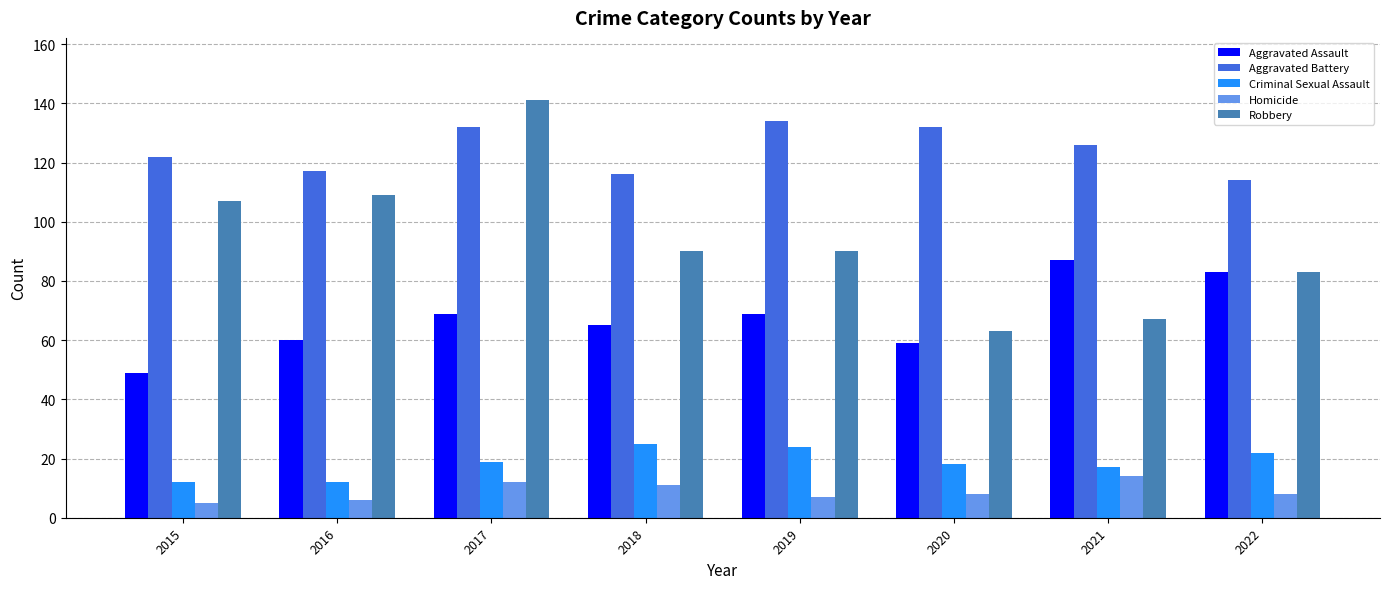

Is the value of Criminal Sexual Assault at 2015 greater than the value of Aggravated Assault at 2019?

No